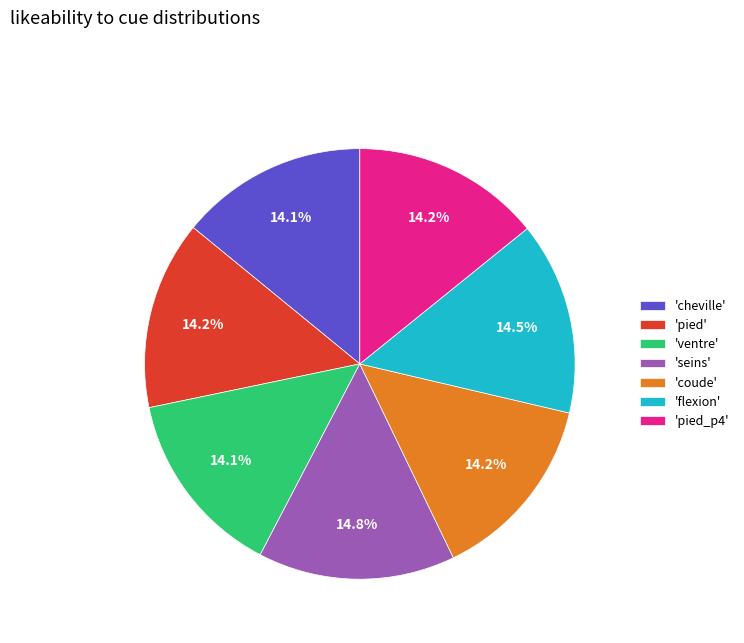

Is there a majority slice in this chart?

No